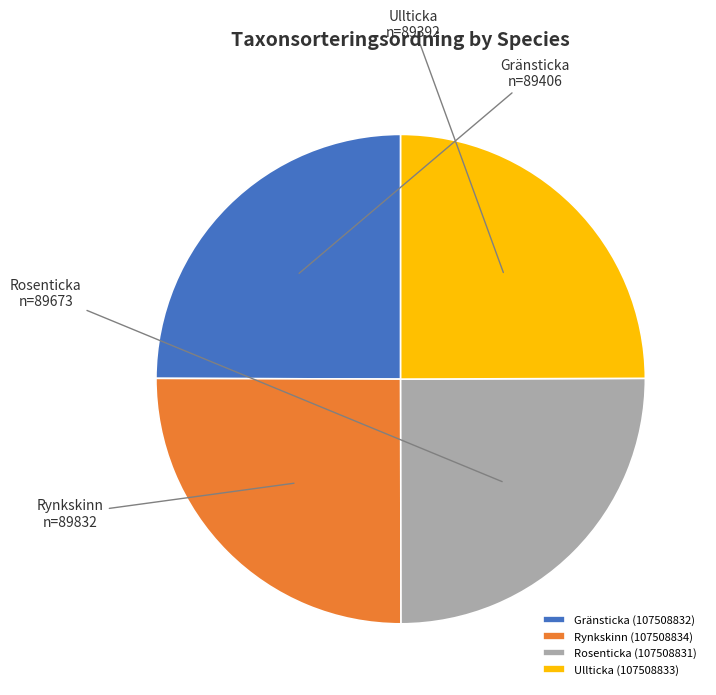

Does Ullticka (107508833) account for over 50% of the chart?

No